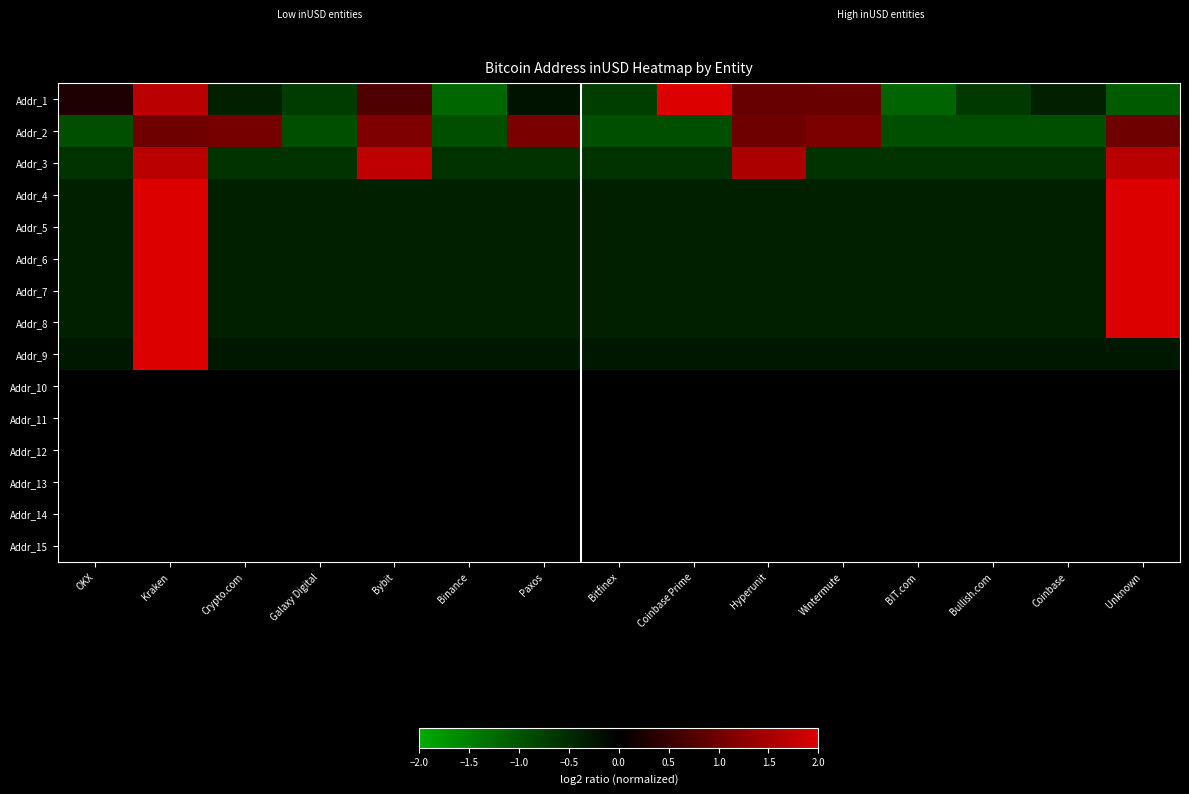

Reading left to right, list all the values displayed in this chart.

Addr_1: OKX=0.3	Kraken=1.7	Crypto.com=-0.4	Galaxy Digital=-0.7	Bybit=0.7	Binance=-1.2	Paxos=-0.2	Bitfinex=-0.7	Coinbase Prime=2.0	Hyperunit=0.9	Wintermute=0.9	BIT.com=-1.2	Bullish.com=-0.7	Coinbase=-0.4	Unknown=-1.1
Addr_2: OKX=-0.9	Kraken=1.0	Crypto.com=1.1	Galaxy Digital=-0.9	Bybit=1.1	Binance=-0.9	Paxos=1.1	Bitfinex=-0.9	Coinbase Prime=-0.9	Hyperunit=1.0	Wintermute=1.1	BIT.com=-0.9	Bullish.com=-0.9	Coinbase=-0.9	Unknown=1.0
Addr_3: OKX=-0.6	Kraken=1.7	Crypto.com=-0.6	Galaxy Digital=-0.6	Bybit=1.7	Binance=-0.6	Paxos=-0.6	Bitfinex=-0.6	Coinbase Prime=-0.6	Hyperunit=1.6	Wintermute=-0.6	BIT.com=-0.6	Bullish.com=-0.6	Coinbase=-0.6	Unknown=1.7
Addr_4: OKX=-0.4	Kraken=2.5	Crypto.com=-0.4	Galaxy Digital=-0.4	Bybit=-0.4	Binance=-0.4	Paxos=-0.4	Bitfinex=-0.4	Coinbase Prime=-0.4	Hyperunit=-0.4	Wintermute=-0.4	BIT.com=-0.4	Bullish.com=-0.4	Coinbase=-0.4	Unknown=2.6
Addr_5: OKX=-0.4	Kraken=2.4	Crypto.com=-0.4	Galaxy Digital=-0.4	Bybit=-0.4	Binance=-0.4	Paxos=-0.4	Bitfinex=-0.4	Coinbase Prime=-0.4	Hyperunit=-0.4	Wintermute=-0.4	BIT.com=-0.4	Bullish.com=-0.4	Coinbase=-0.4	Unknown=2.7
Addr_6: OKX=-0.4	Kraken=2.5	Crypto.com=-0.4	Galaxy Digital=-0.4	Bybit=-0.4	Binance=-0.4	Paxos=-0.4	Bitfinex=-0.4	Coinbase Prime=-0.4	Hyperunit=-0.4	Wintermute=-0.4	BIT.com=-0.4	Bullish.com=-0.4	Coinbase=-0.4	Unknown=2.6
Addr_7: OKX=-0.4	Kraken=2.7	Crypto.com=-0.4	Galaxy Digital=-0.4	Bybit=-0.4	Binance=-0.4	Paxos=-0.4	Bitfinex=-0.4	Coinbase Prime=-0.4	Hyperunit=-0.4	Wintermute=-0.4	BIT.com=-0.4	Bullish.com=-0.4	Coinbase=-0.4	Unknown=2.4
Addr_8: OKX=-0.4	Kraken=2.5	Crypto.com=-0.4	Galaxy Digital=-0.4	Bybit=-0.4	Binance=-0.4	Paxos=-0.4	Bitfinex=-0.4	Coinbase Prime=-0.4	Hyperunit=-0.4	Wintermute=-0.4	BIT.com=-0.4	Bullish.com=-0.4	Coinbase=-0.4	Unknown=2.6
Addr_9: OKX=-0.3	Kraken=3.7	Crypto.com=-0.3	Galaxy Digital=-0.3	Bybit=-0.3	Binance=-0.3	Paxos=-0.3	Bitfinex=-0.3	Coinbase Prime=-0.3	Hyperunit=-0.3	Wintermute=-0.3	BIT.com=-0.3	Bullish.com=-0.3	Coinbase=-0.3	Unknown=-0.3
Addr_10: OKX=0.0	Kraken=0.0	Crypto.com=0.0	Galaxy Digital=0.0	Bybit=0.0	Binance=0.0	Paxos=0.0	Bitfinex=0.0	Coinbase Prime=0.0	Hyperunit=0.0	Wintermute=0.0	BIT.com=0.0	Bullish.com=0.0	Coinbase=0.0	Unknown=0.0
Addr_11: OKX=0.0	Kraken=0.0	Crypto.com=0.0	Galaxy Digital=0.0	Bybit=0.0	Binance=0.0	Paxos=0.0	Bitfinex=0.0	Coinbase Prime=0.0	Hyperunit=0.0	Wintermute=0.0	BIT.com=0.0	Bullish.com=0.0	Coinbase=0.0	Unknown=0.0
Addr_12: OKX=0.0	Kraken=0.0	Crypto.com=0.0	Galaxy Digital=0.0	Bybit=0.0	Binance=0.0	Paxos=0.0	Bitfinex=0.0	Coinbase Prime=0.0	Hyperunit=0.0	Wintermute=0.0	BIT.com=0.0	Bullish.com=0.0	Coinbase=0.0	Unknown=0.0
Addr_13: OKX=0.0	Kraken=0.0	Crypto.com=0.0	Galaxy Digital=0.0	Bybit=0.0	Binance=0.0	Paxos=0.0	Bitfinex=0.0	Coinbase Prime=0.0	Hyperunit=0.0	Wintermute=0.0	BIT.com=0.0	Bullish.com=0.0	Coinbase=0.0	Unknown=0.0
Addr_14: OKX=0.0	Kraken=0.0	Crypto.com=0.0	Galaxy Digital=0.0	Bybit=0.0	Binance=0.0	Paxos=0.0	Bitfinex=0.0	Coinbase Prime=0.0	Hyperunit=0.0	Wintermute=0.0	BIT.com=0.0	Bullish.com=0.0	Coinbase=0.0	Unknown=0.0
Addr_15: OKX=0.0	Kraken=0.0	Crypto.com=0.0	Galaxy Digital=0.0	Bybit=0.0	Binance=0.0	Paxos=0.0	Bitfinex=0.0	Coinbase Prime=0.0	Hyperunit=0.0	Wintermute=0.0	BIT.com=0.0	Bullish.com=0.0	Coinbase=0.0	Unknown=0.0